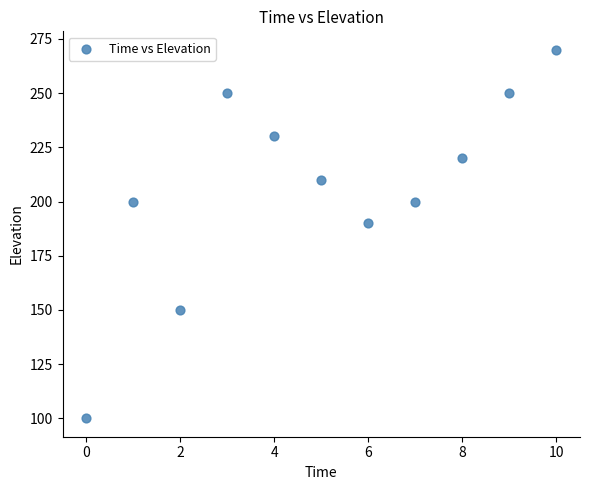

What is the range of Y values (max minus min)?

170